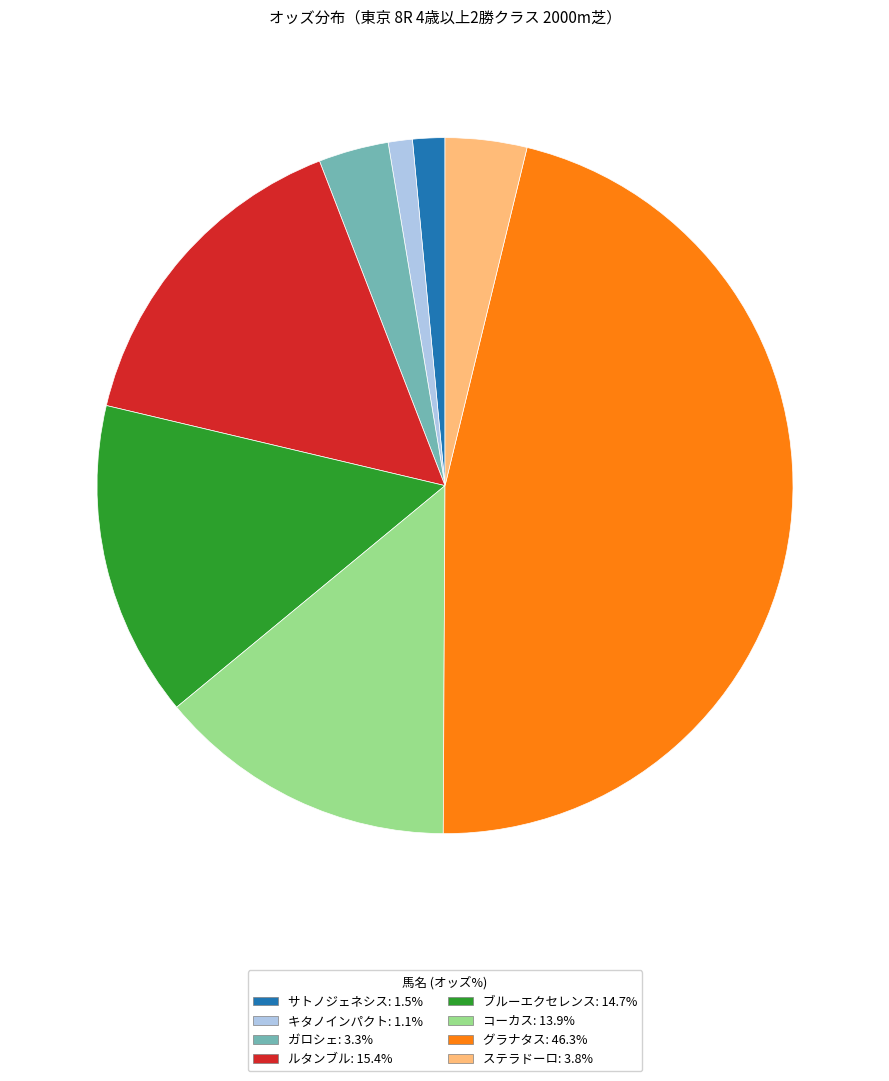

Does ルタンブル: 15.4% account for over 50% of the chart?

No